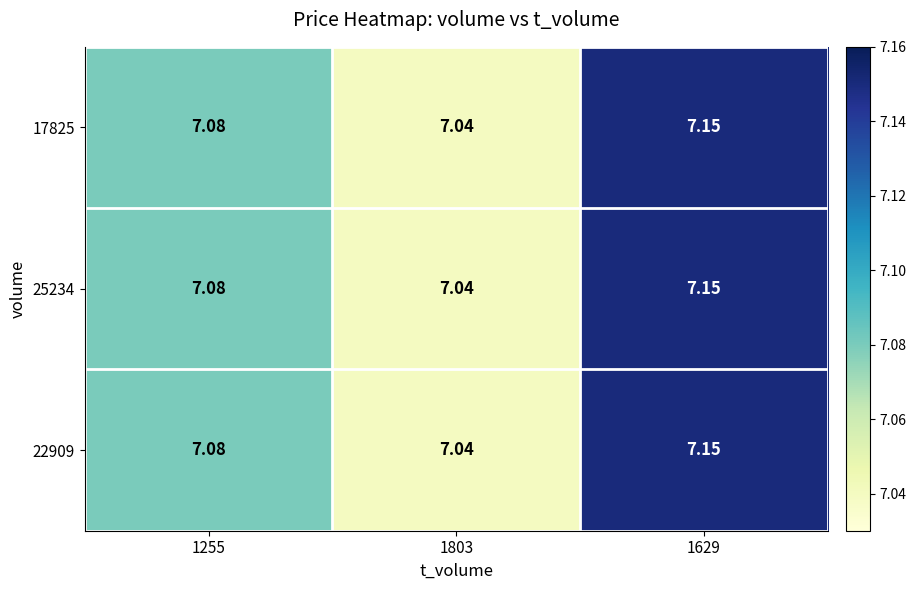

Count the number of categories in the chart.

3